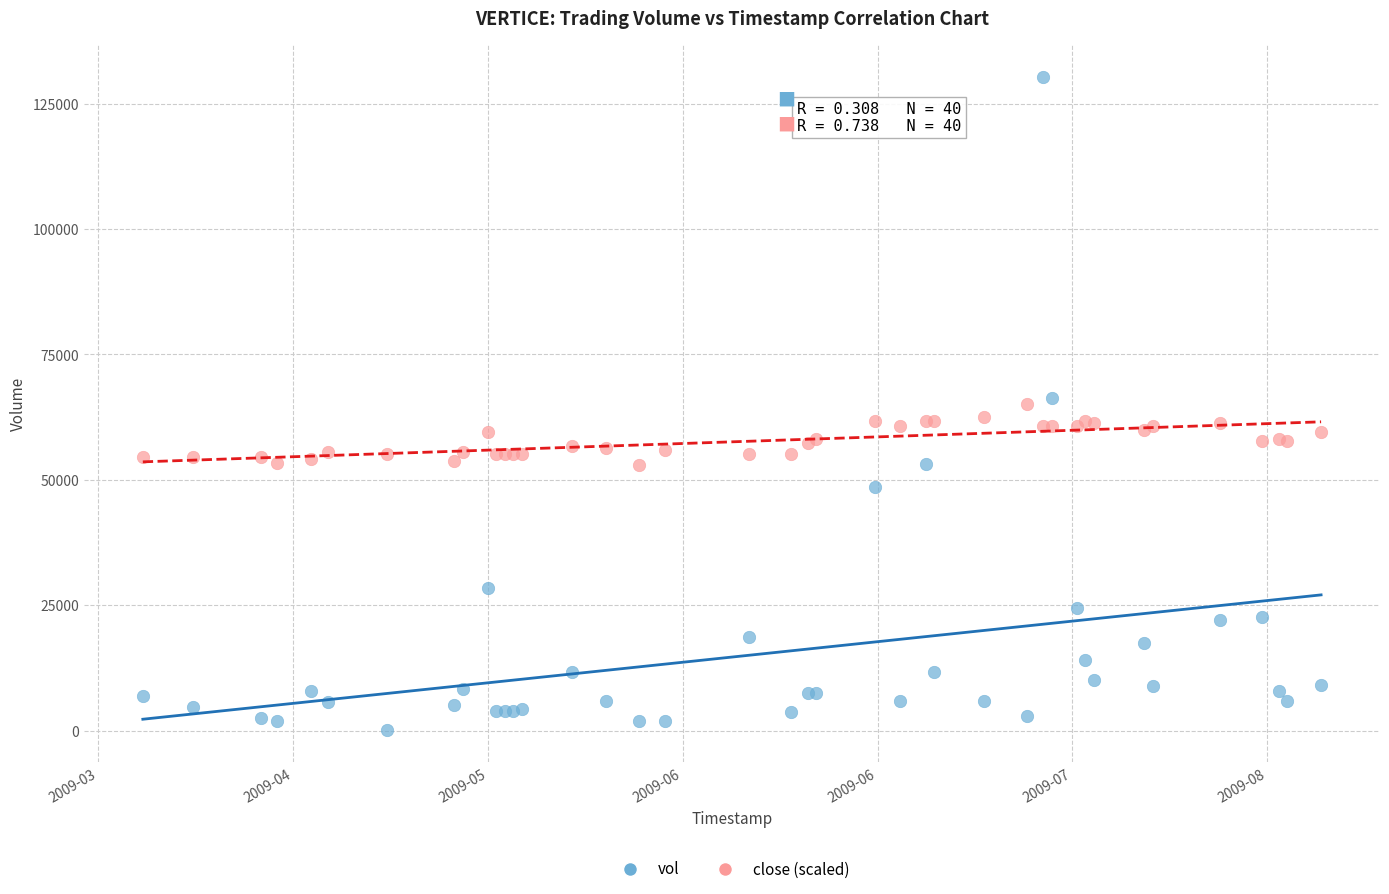

Which series reaches the minimum Y coordinate?

vol